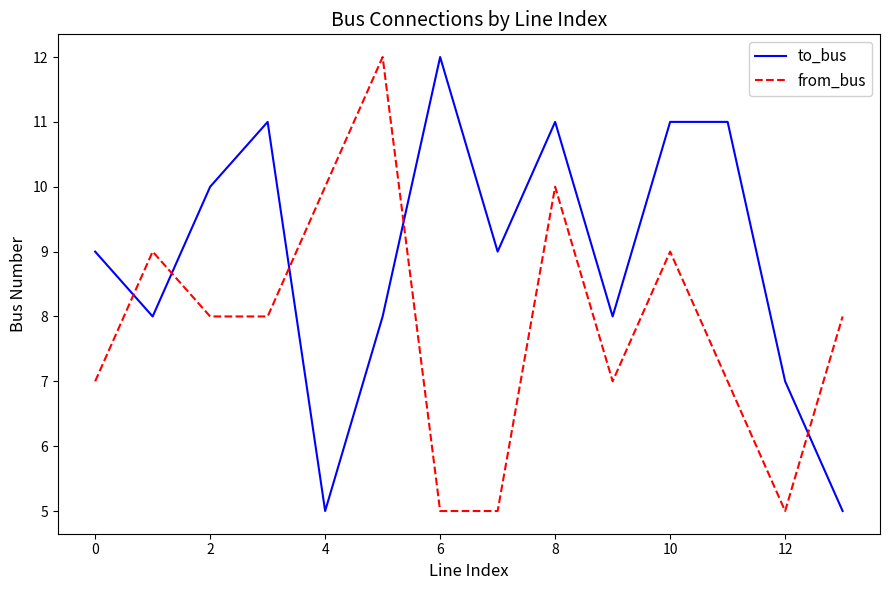

Rank the series by their average value, from lowest to highest.

from_bus, to_bus